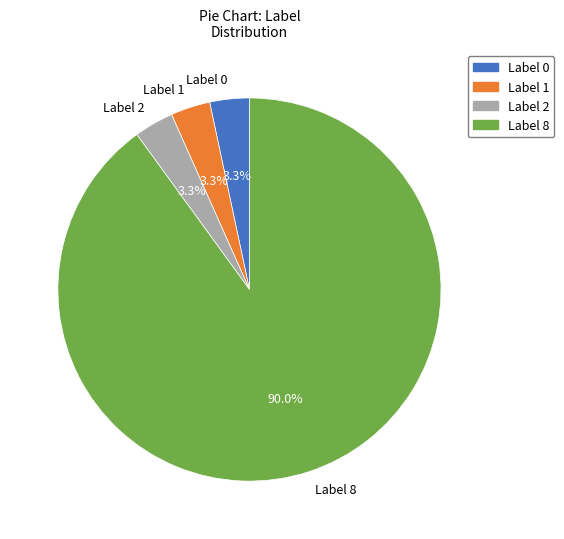

What is the largest slice in the pie chart?

Label 8